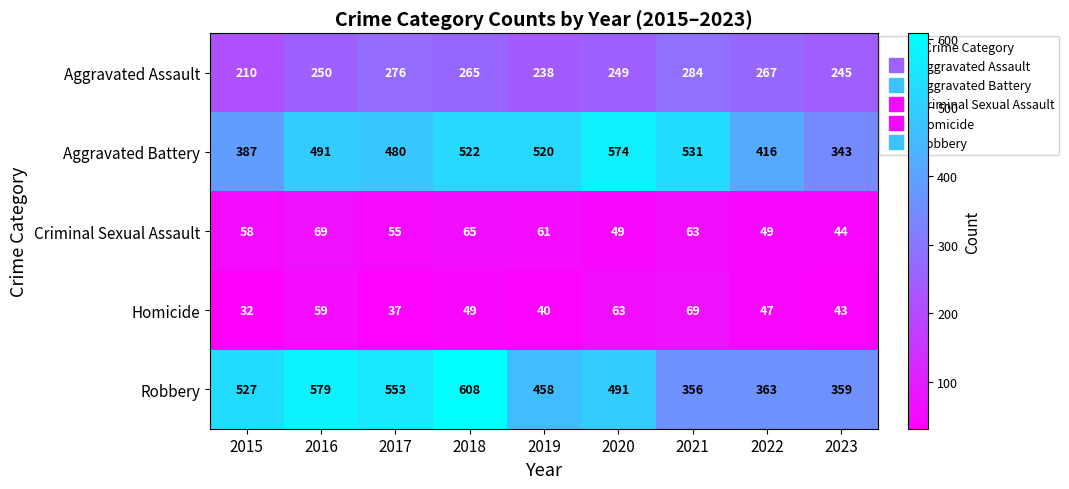

Count the number of categories in the chart.

9